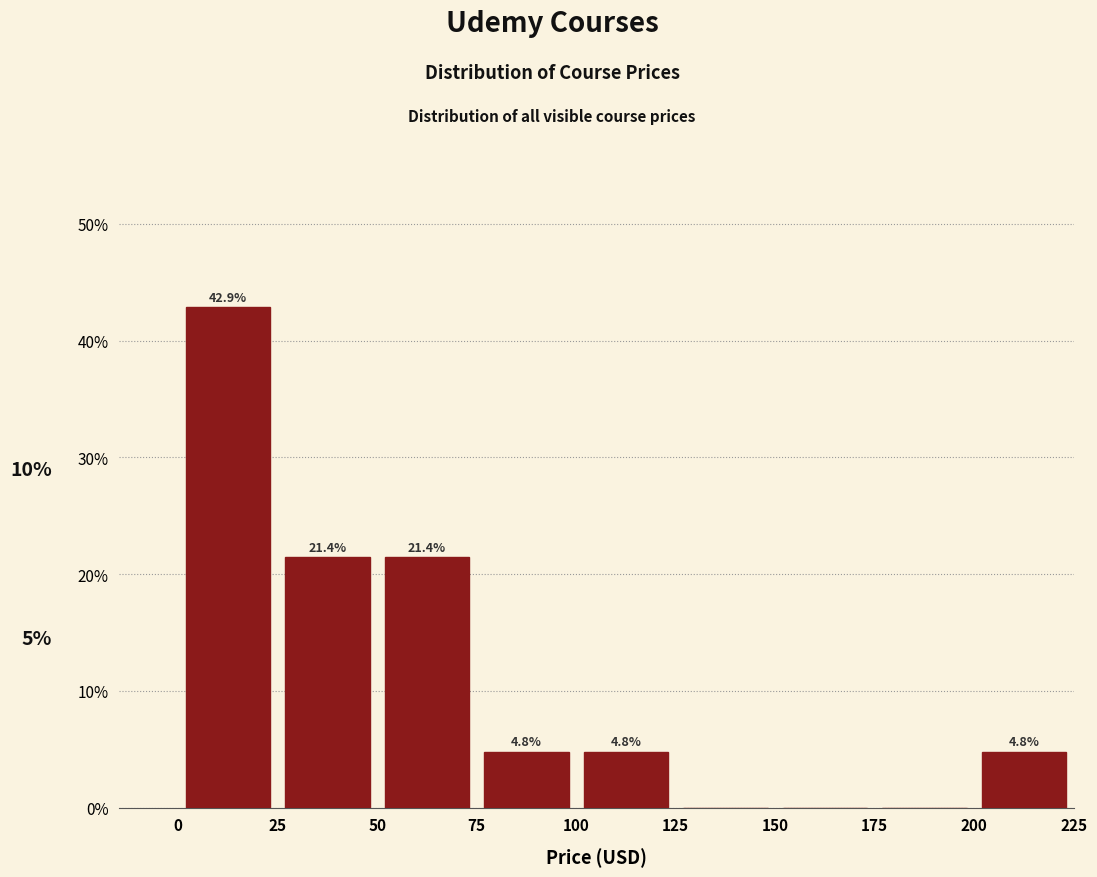

Over which range of the x-axis is the bar tallest?

0 to 25